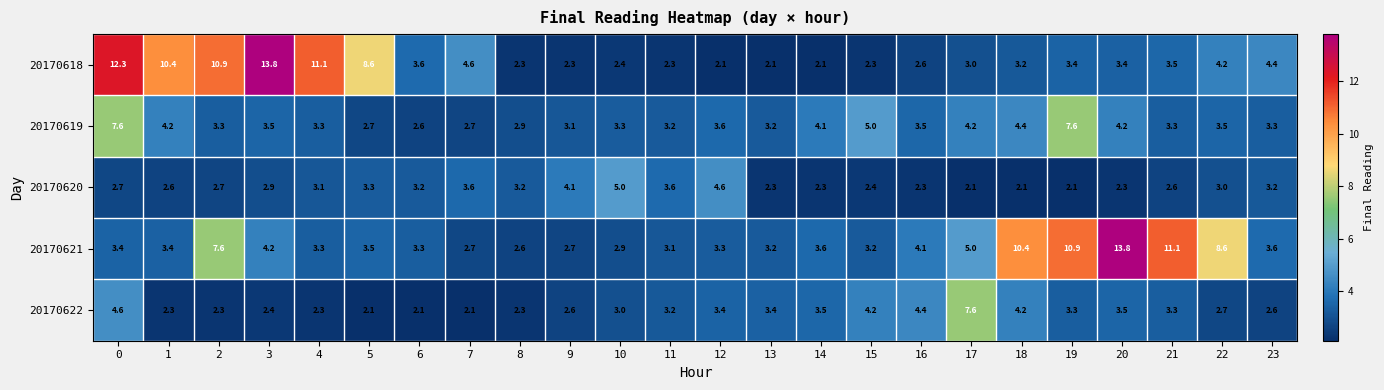

What is the minimum value shown in the chart?

2.1